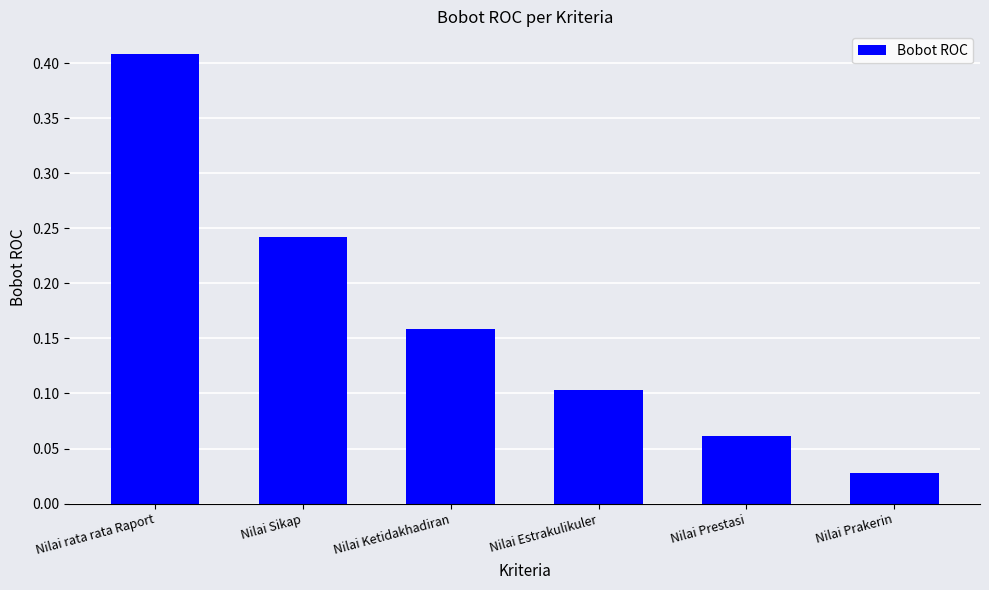

Does the chart contain stacked bars?

No